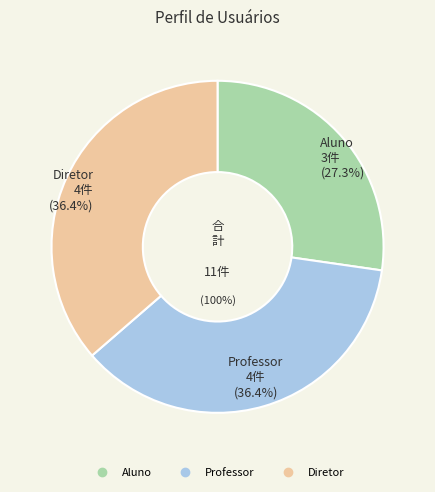

Rank the categories by value from highest to lowest.

Professor, Diretor, Aluno